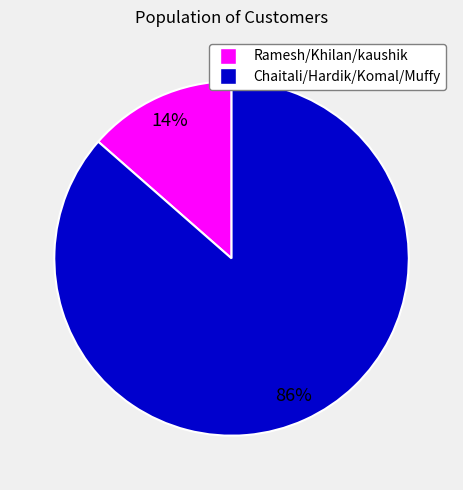

Is the sum of Chaitali/Hardik/Komal/Muffy and Ramesh/Khilan/kaushik greater than half?

Yes